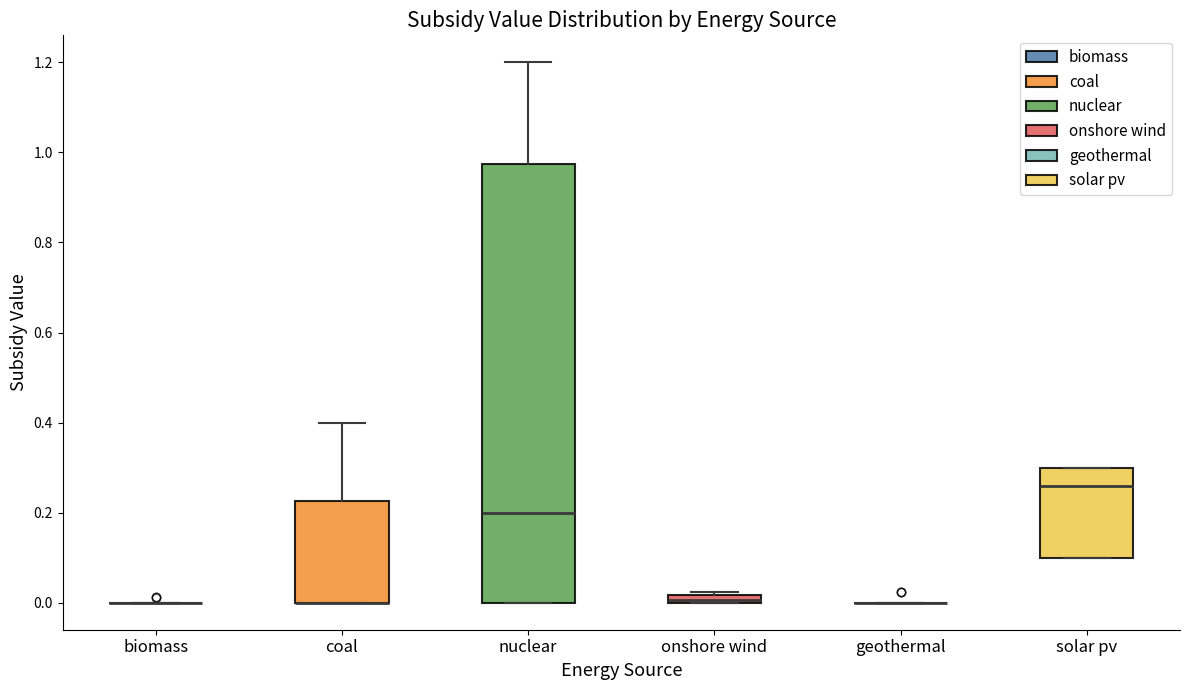

Which box is the tallest, from its lower edge to its upper edge?

nuclear